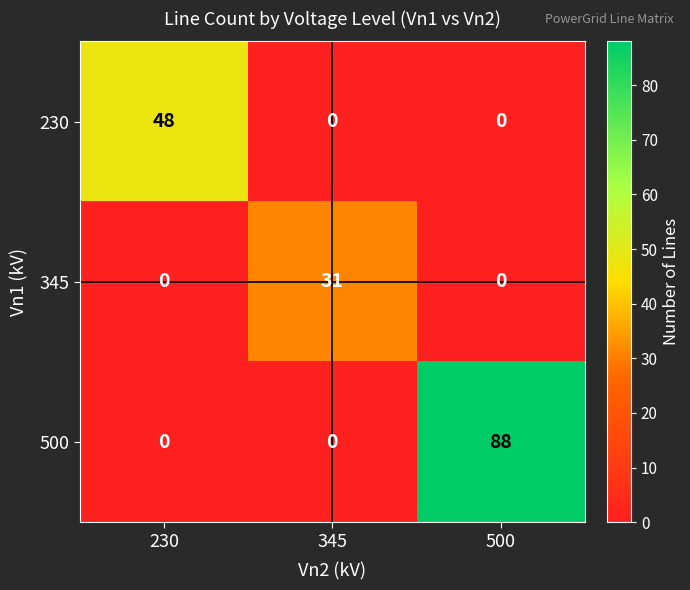

Which series has the largest range (max minus min)?

500